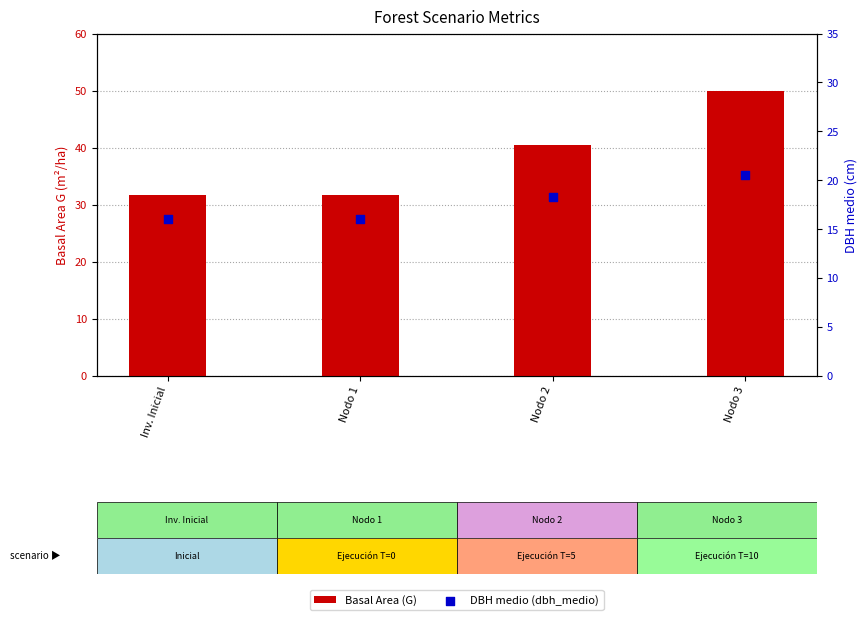

Which series reaches the minimum Y coordinate?

DBH medio (dbh_medio)